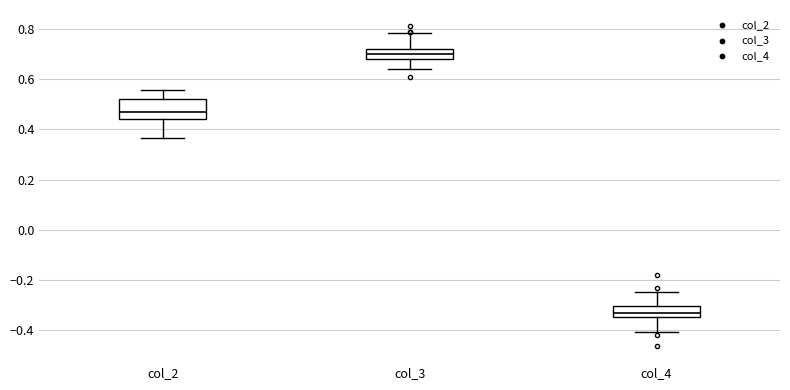

Reading left to right, read every box against the y-axis: the position of its median line, the range the box covers, and the ends of its whiskers. The values are not printed on the chart, so give them approximately, as read against the axis.

col_2: median 0.46, box 0.44 to 0.52, whiskers 0.36 to 0.56
col_3: median 0.70, box 0.68 to 0.72, whiskers 0.64 to 0.78
col_4: median -0.34 (just above the box's lower edge), box -0.34 to -0.30, whiskers -0.40 to -0.24